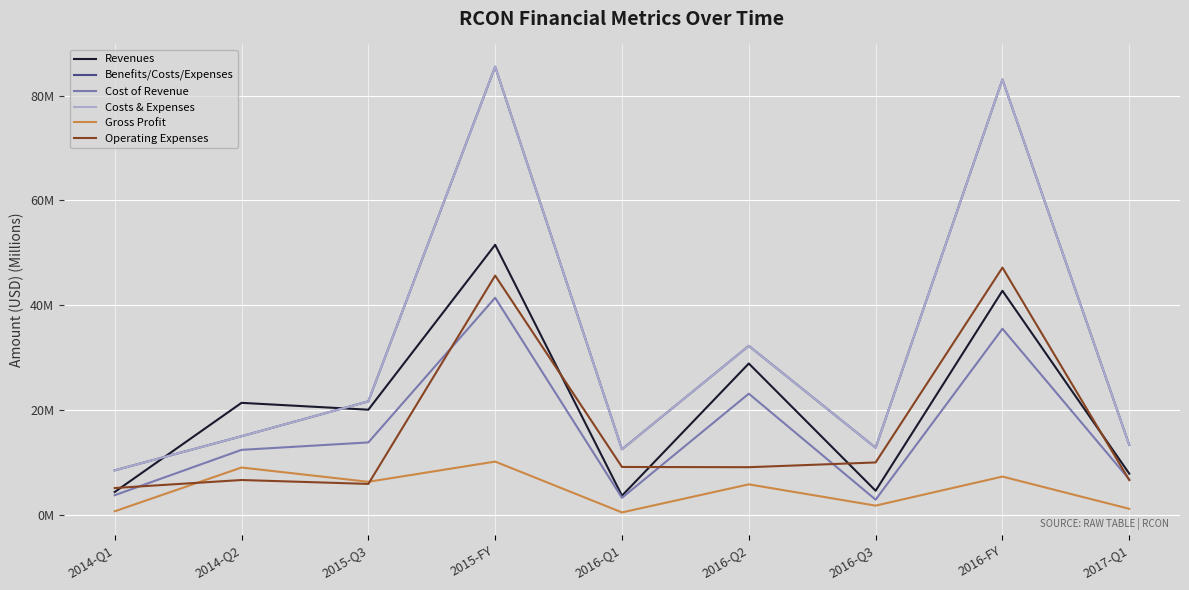

Does the chart have visible grid lines?

Yes